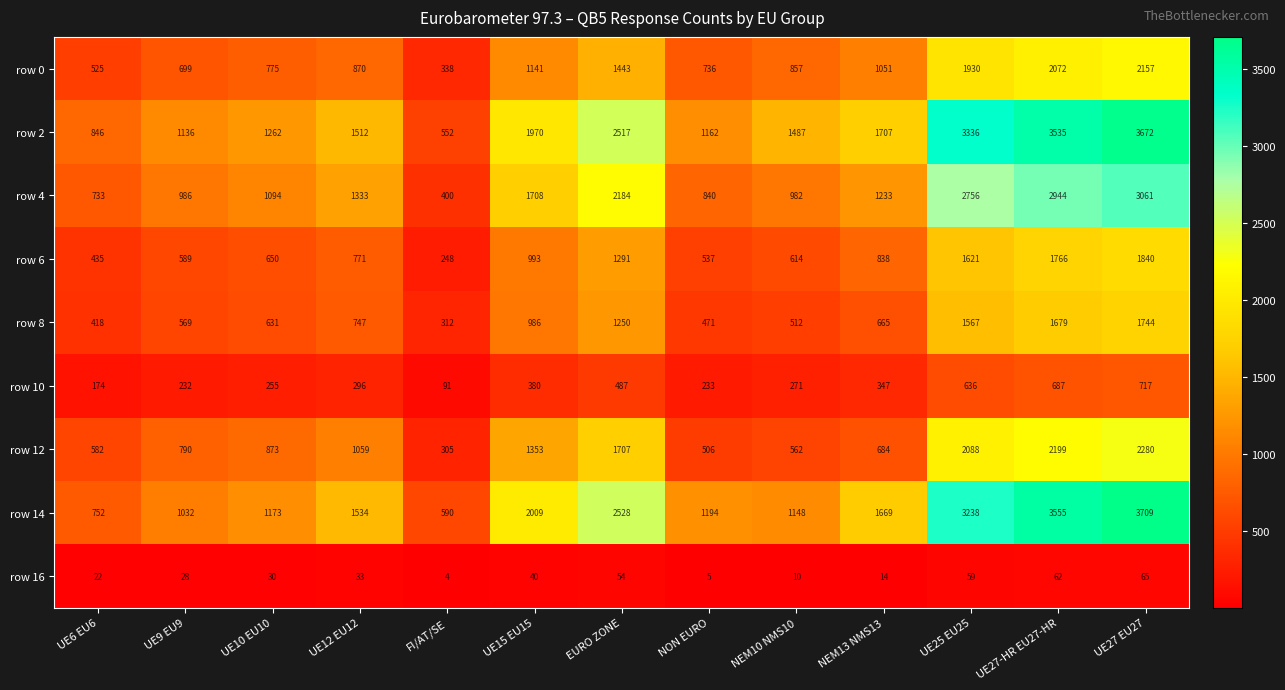

Where does the row 8 series first go above 665?

UE12 EU12